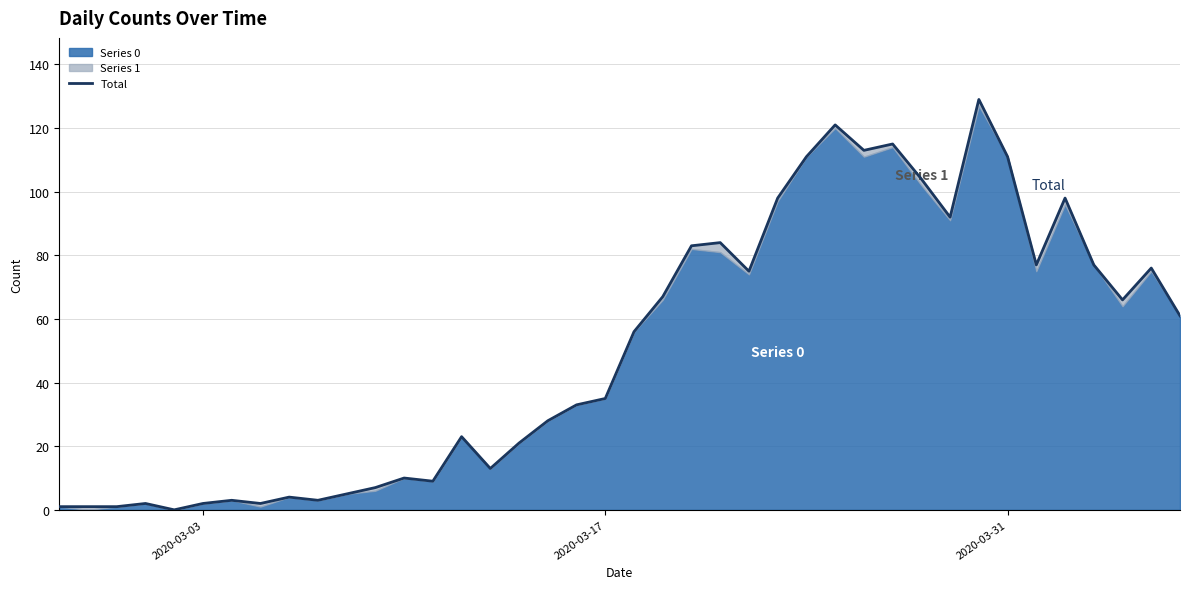

What is the sum of all values?

2017